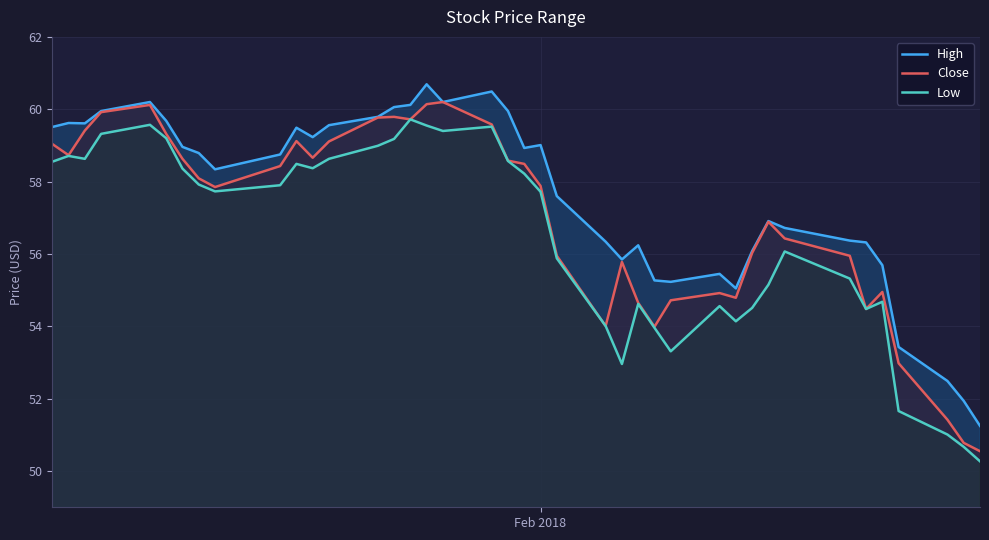

What are all the series names shown in the legend?

High, Close, Low